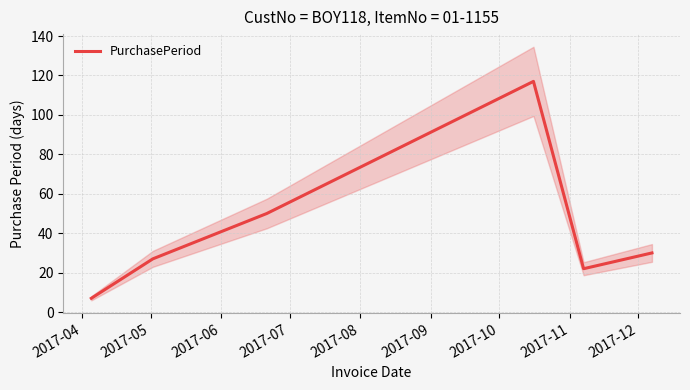

What is the sum of all values?

253